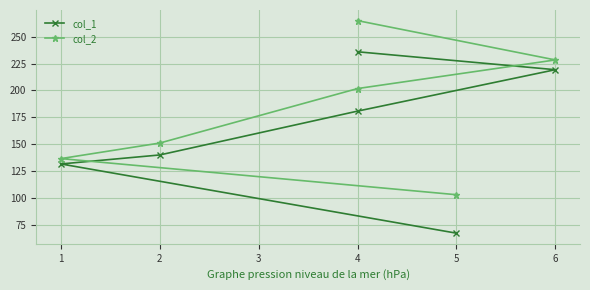

How many values in the col_1 series exceed 180?

3